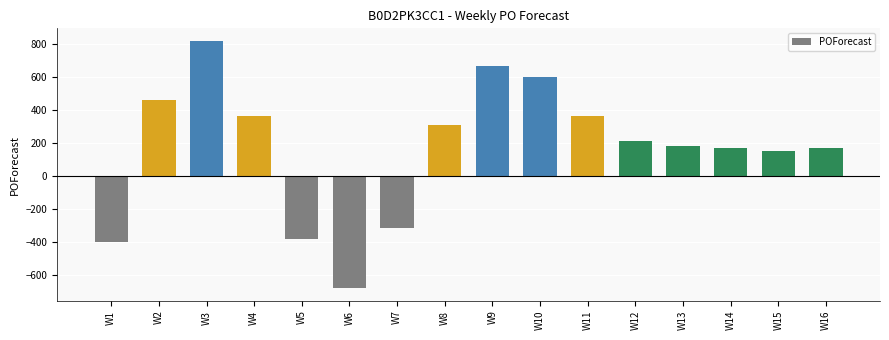

What is the value of the 12th bar from the left?

212